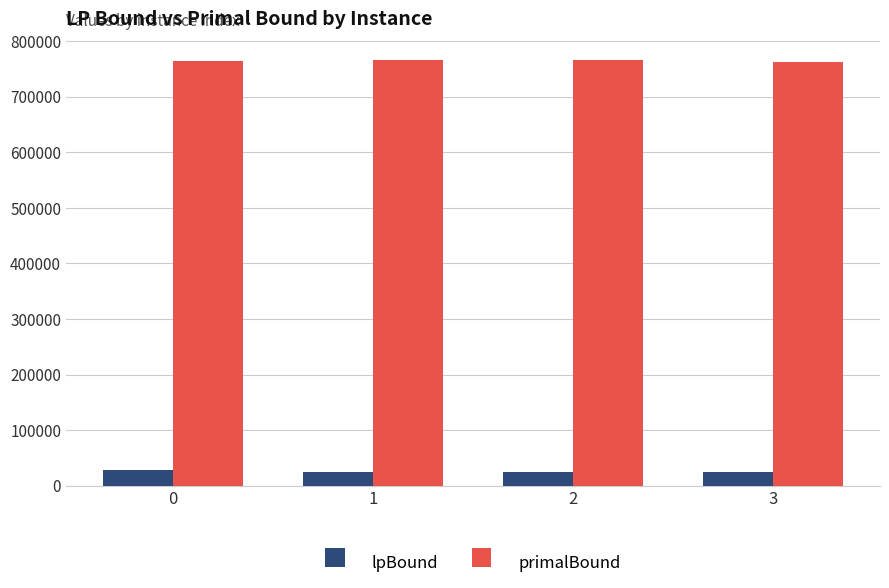

True or false: primalBound has a value of 426988.1 at 2.

False